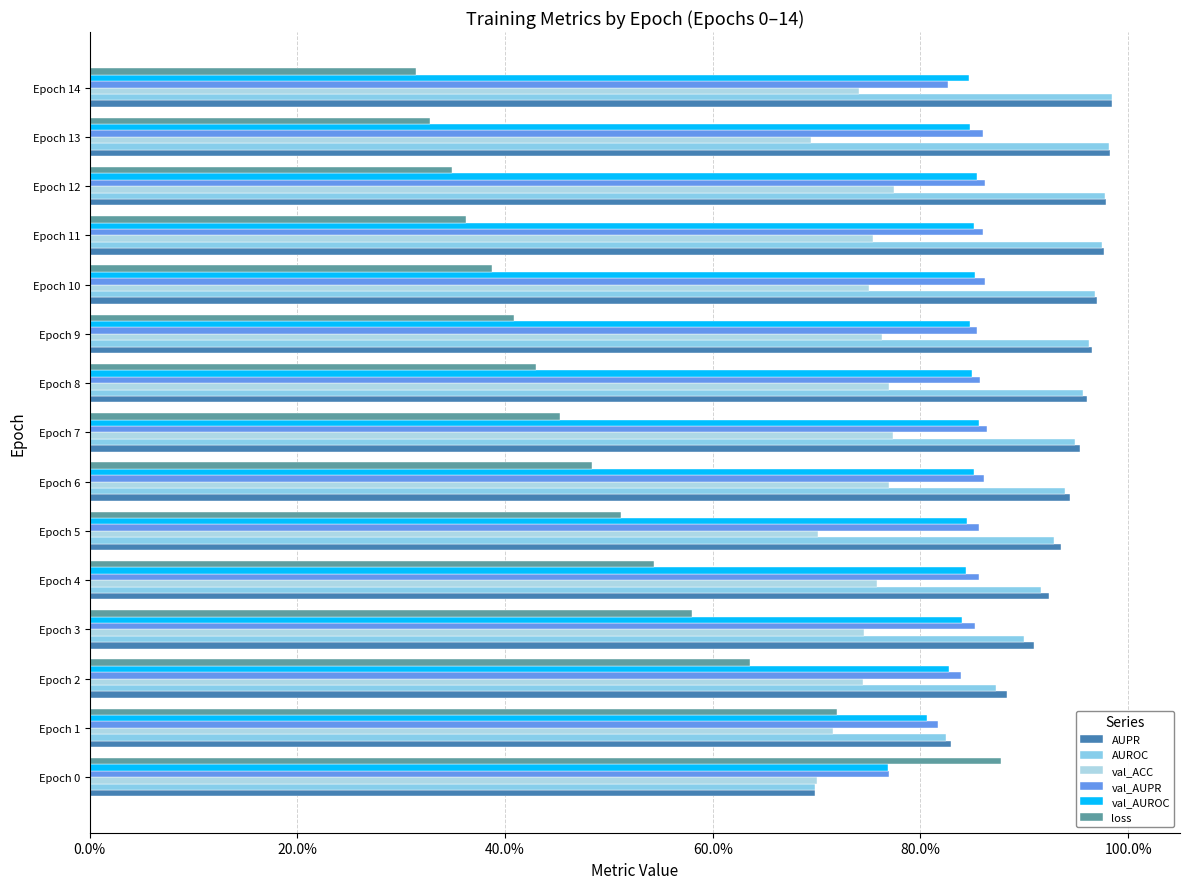

Are the bars horizontal?

Yes